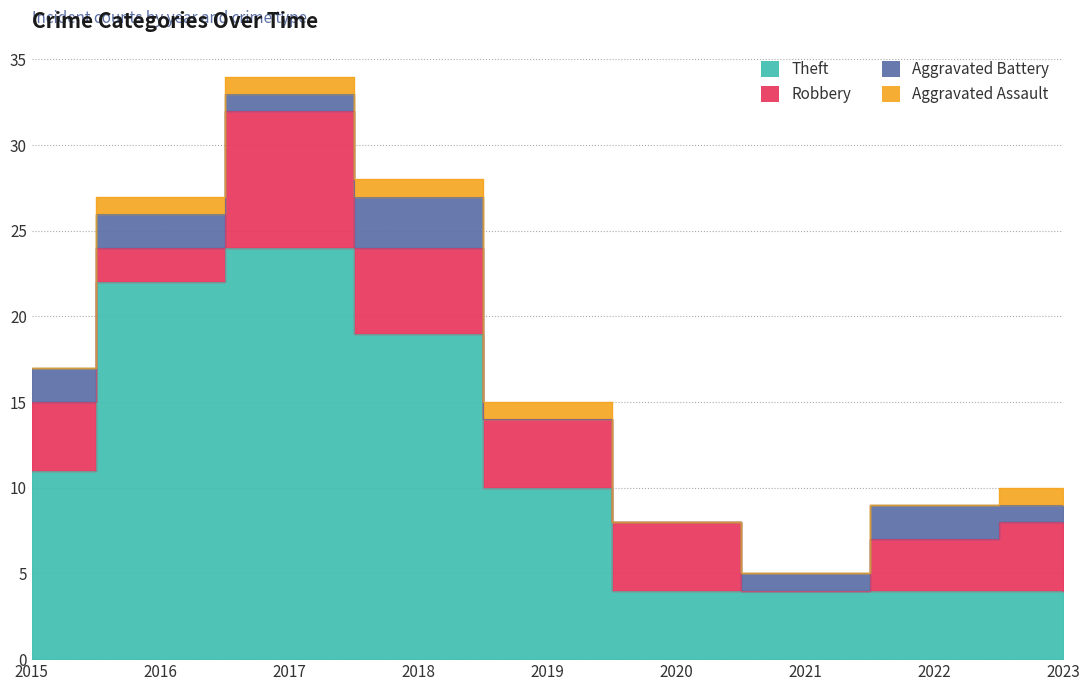

The Robbery series shows 5 at 2018. True or false?

True